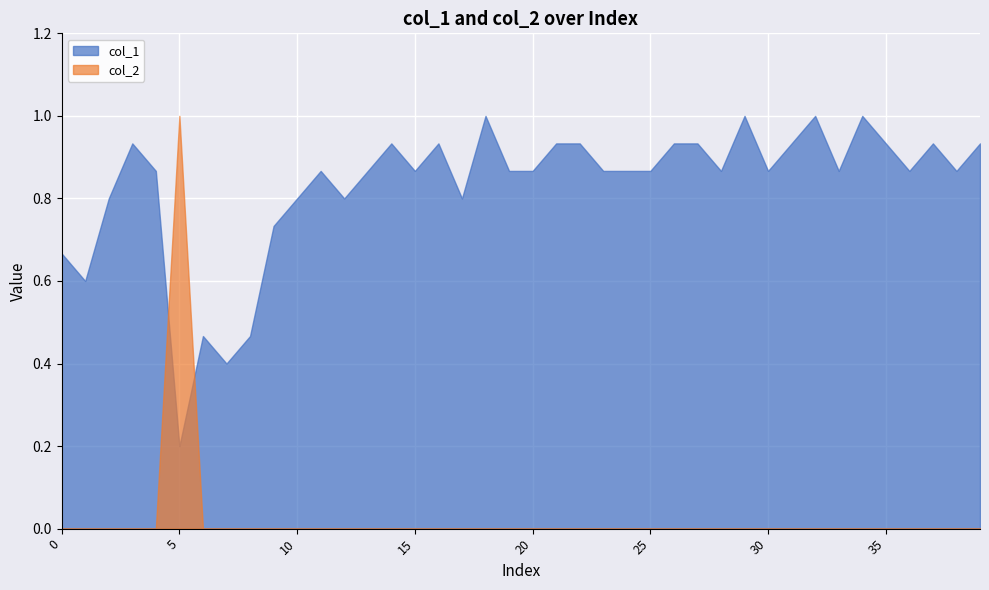

Which series changed the most between 13 and 28?

col_1